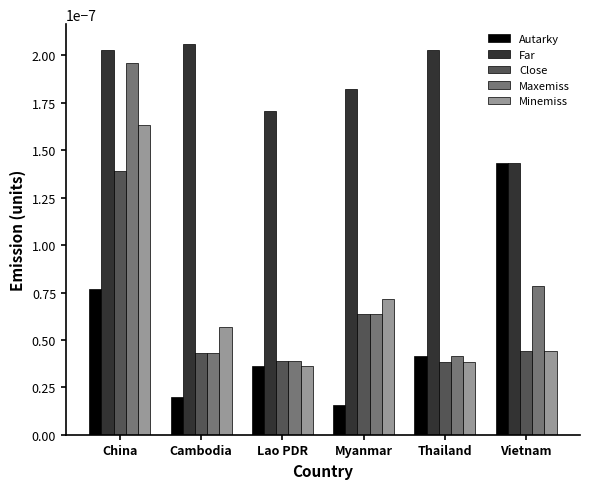

At China, list the series in order from largest to smallest.

Far, Maxemiss, Minemiss, Close, Autarky